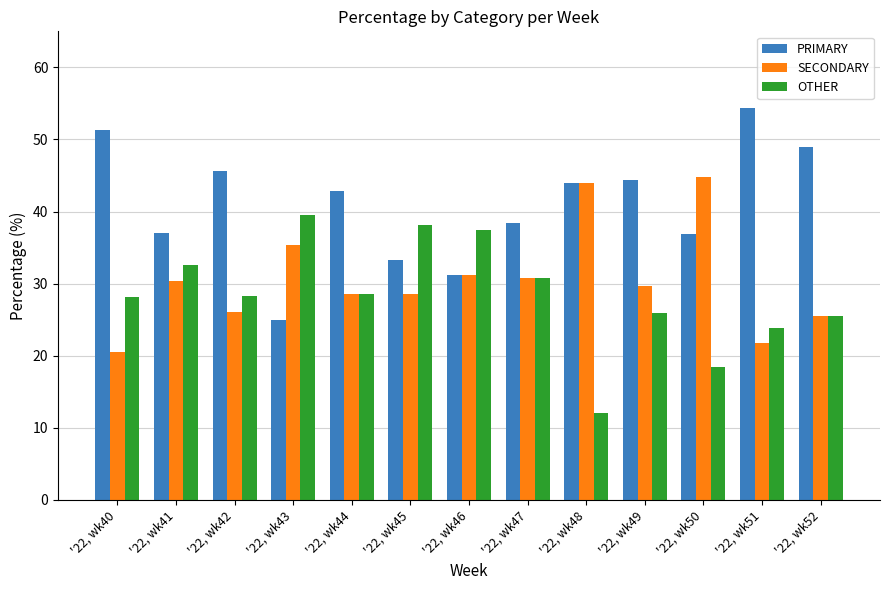

What is the average value of the OTHER series?

28.4